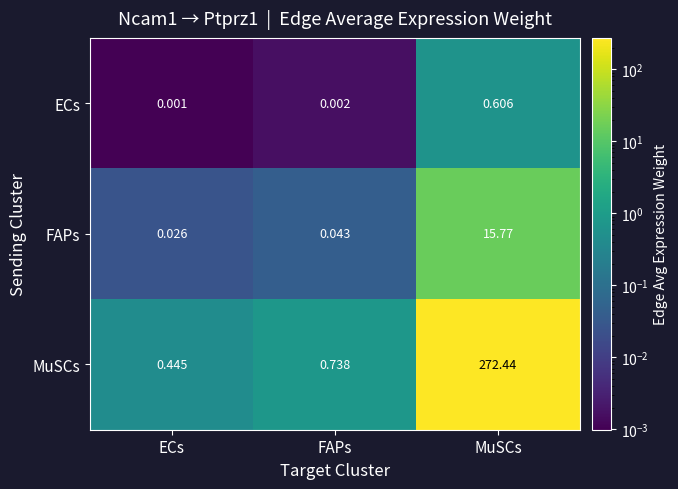

What is the greatest value displayed?

272.4